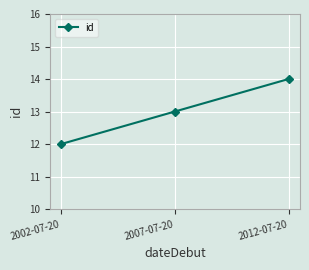

What is the difference between the values at 2007-07-20 and 2002-07-20?

1